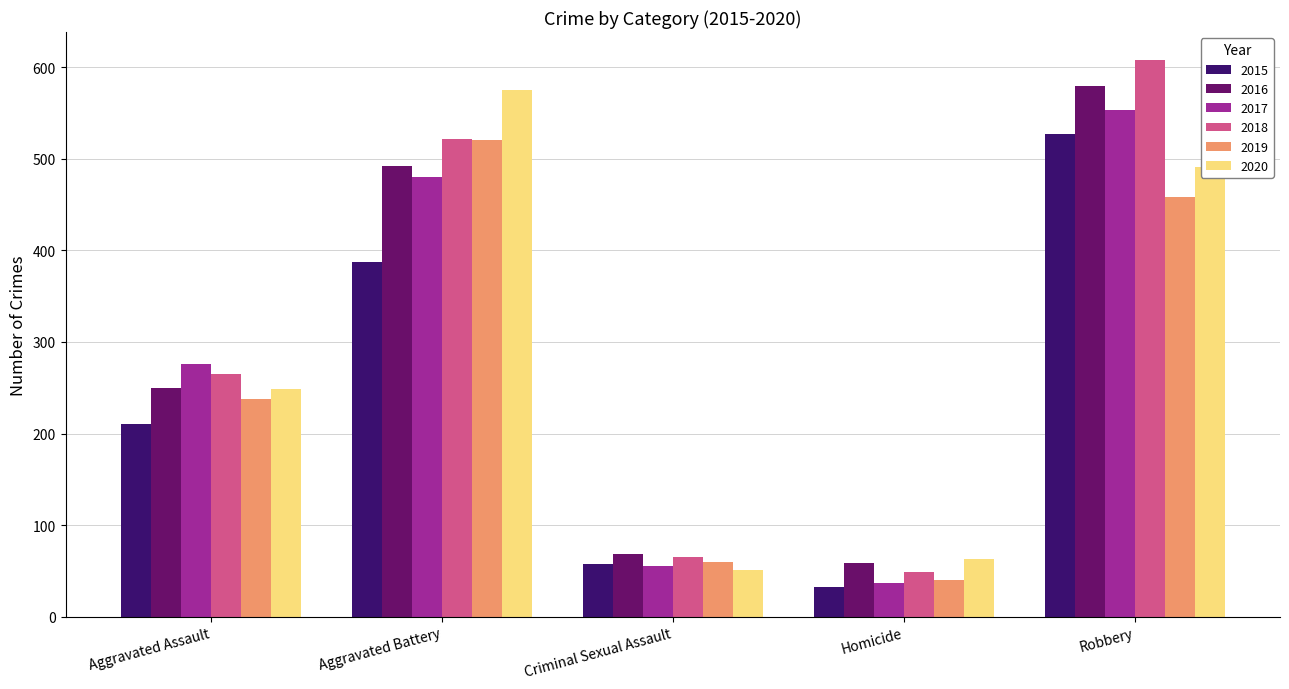

At which label is 2015 closest to 279?

Aggravated Assault